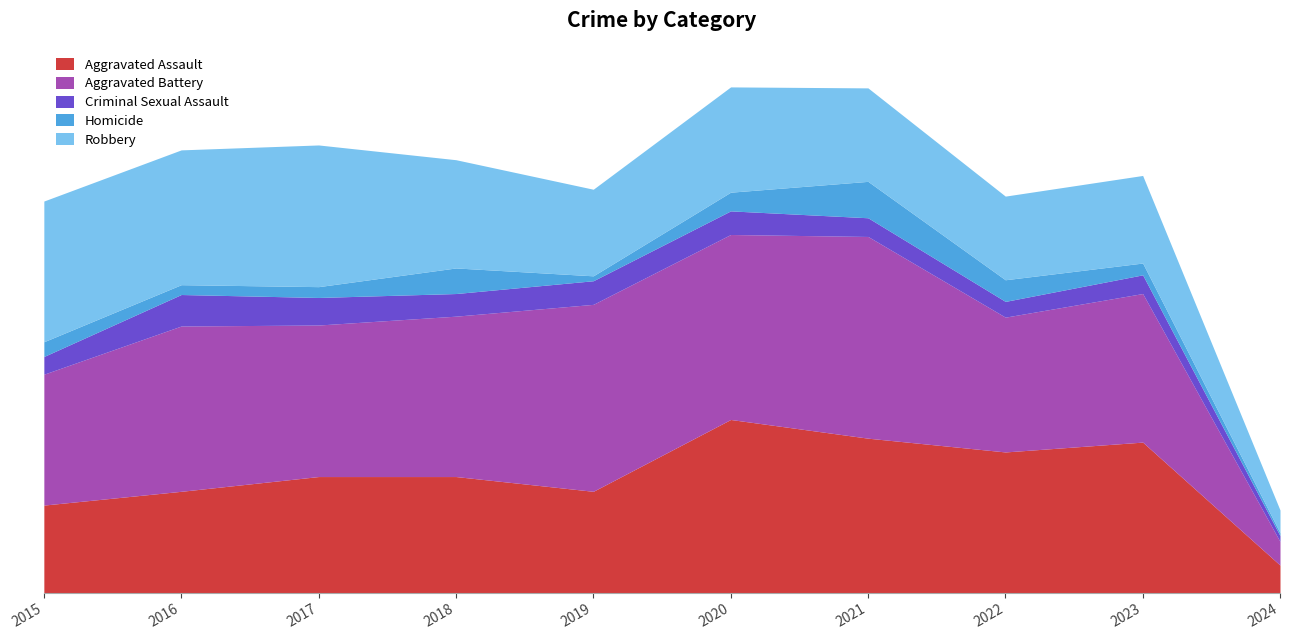

Reading left to right, transcribe all the data shown in this chart.

Aggravated Assault: 2015=89	2016=103	2017=118	2018=118	2019=103	2020=176	2021=157	2022=143	2023=153	2024=28
Aggravated Battery: 2015=133	2016=168	2017=154	2018=163	2019=190	2020=188	2021=205	2022=137	2023=151	2024=24
Criminal Sexual Assault: 2015=18	2016=32	2017=28	2018=23	2019=24	2020=24	2021=19	2022=16	2023=19	2024=6
Homicide: 2015=15	2016=10	2017=11	2018=26	2019=5	2020=19	2021=37	2022=22	2023=12	2024=3
Robbery: 2015=143	2016=137	2017=144	2018=110	2019=88	2020=107	2021=95	2022=85	2023=89	2024=23